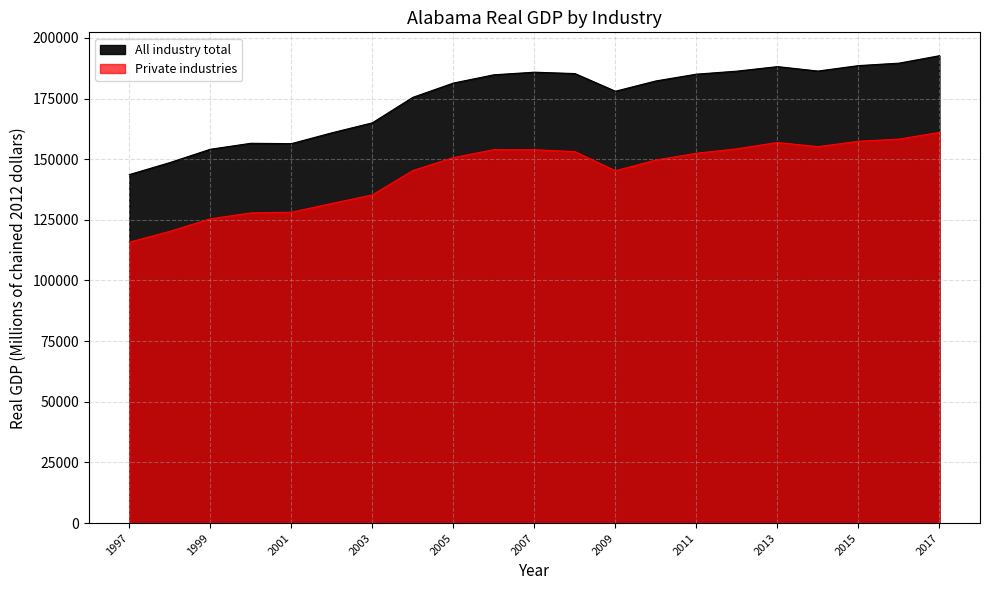

Count the number of data series in this chart.

2